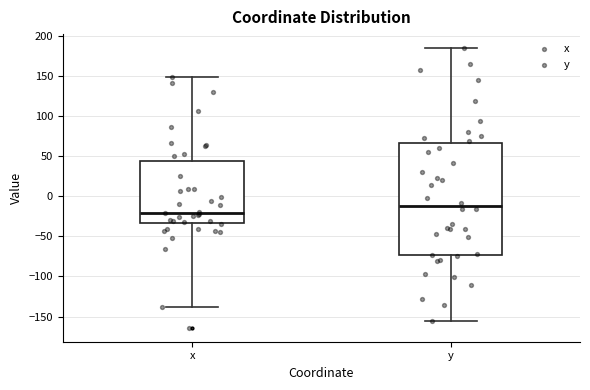

Which box's median line is the lowest?

x